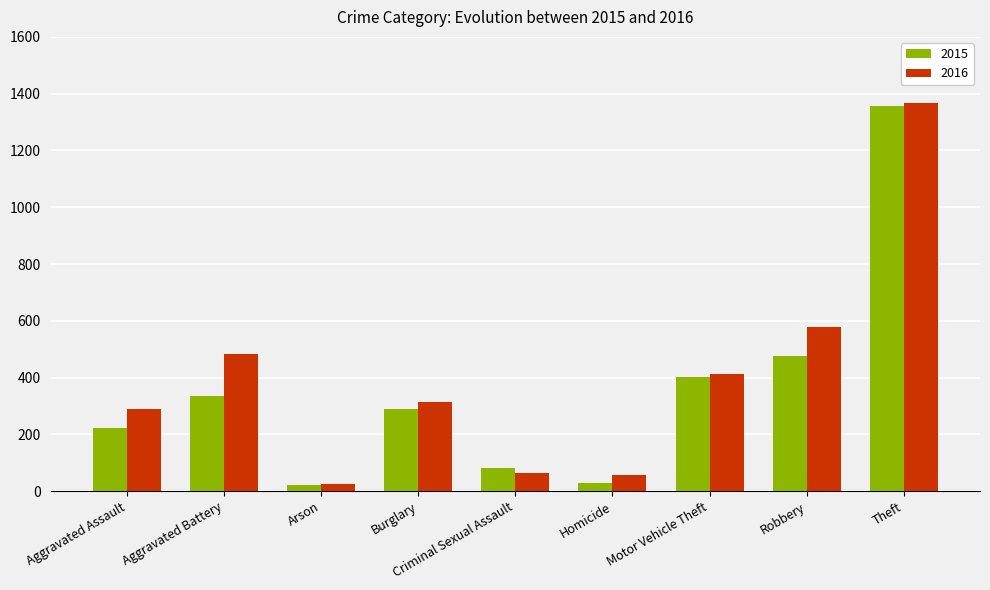

Which series has the largest total across all categories?

2016